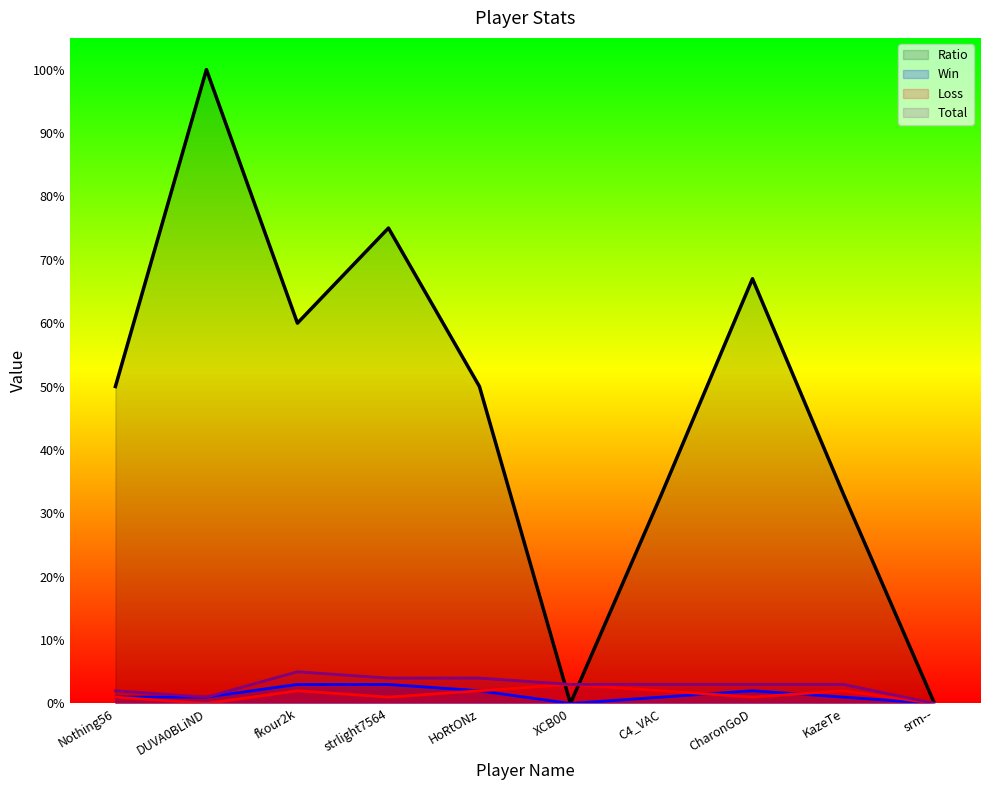

What is the highest value of the Ratio series?

100